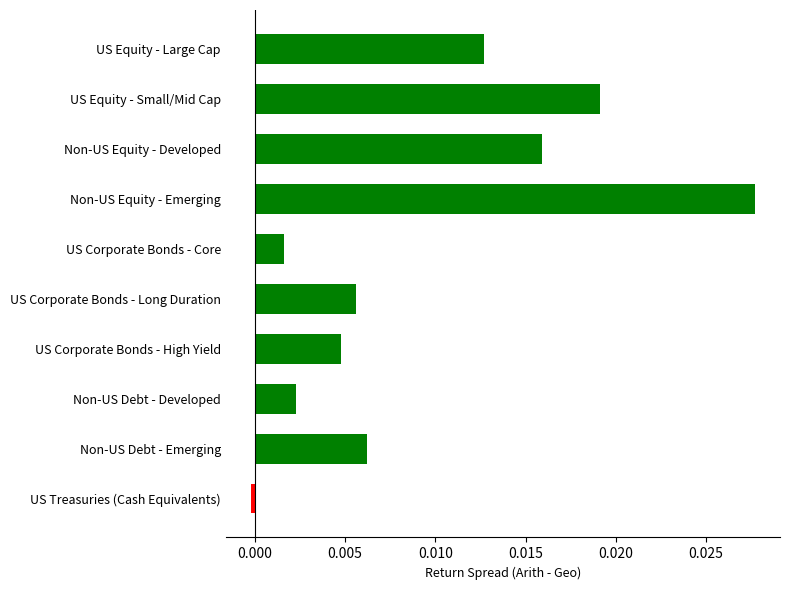

At which category does the chart reach its minimum across all series?

US Treasuries (Cash Equivalents)